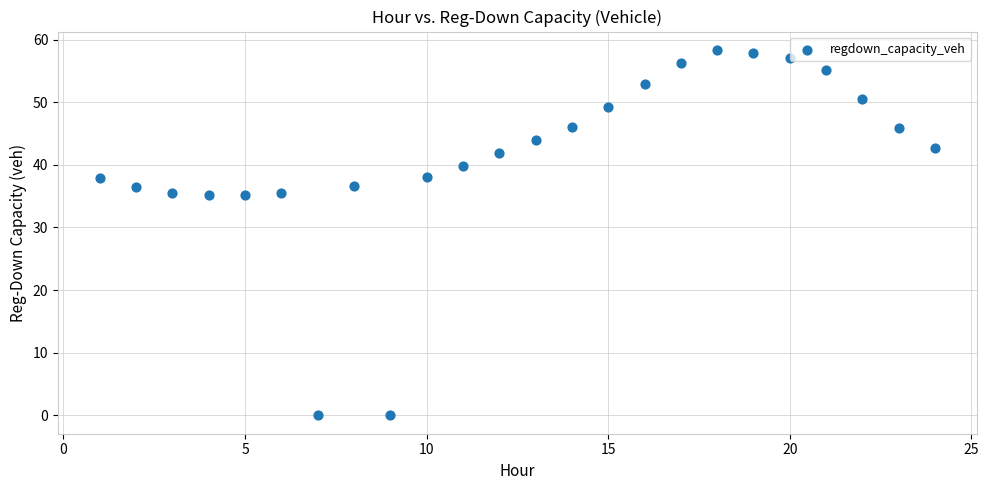

What is the range of X values (max minus min)?

23.0